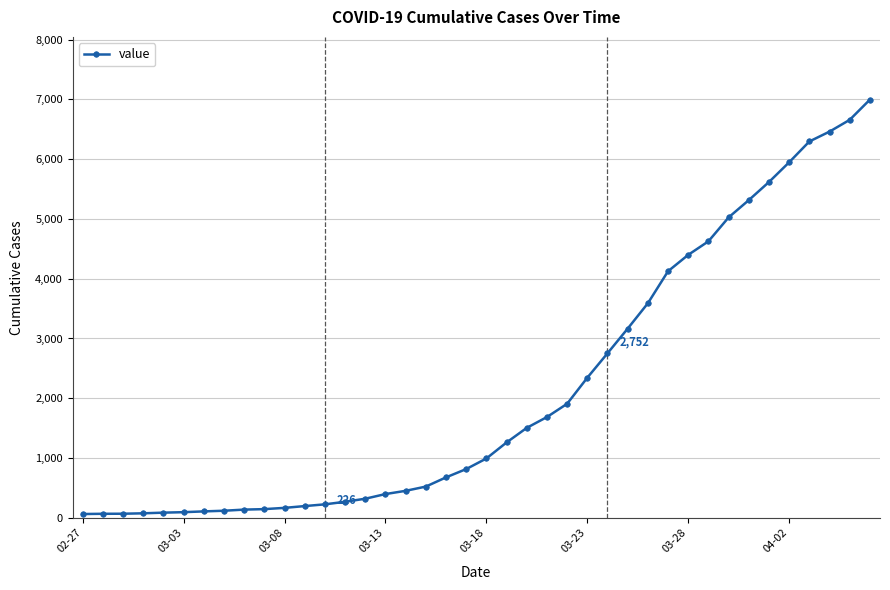

What is the greatest value displayed?

6995